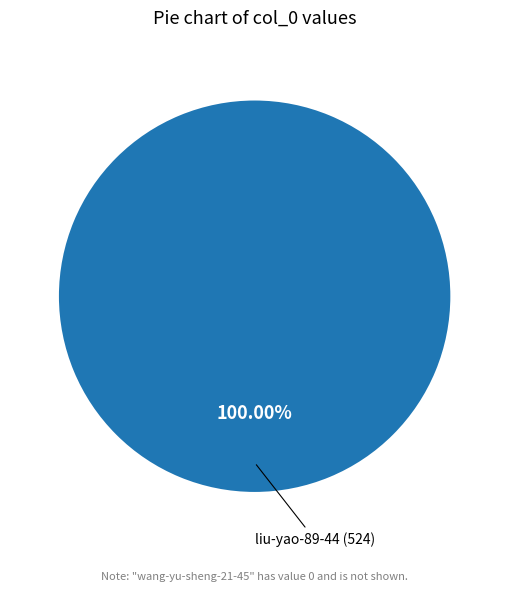

Is there any slice that represents more than half of the pie?

Yes